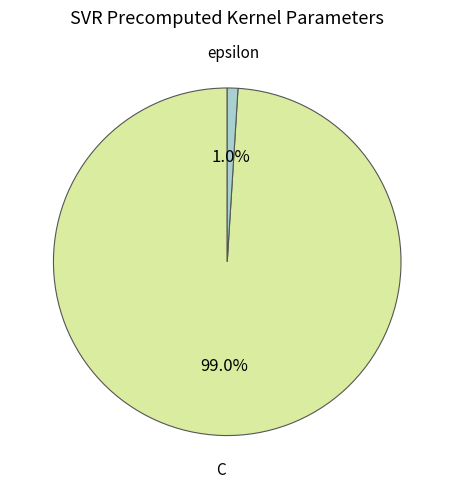

Does any single category account for the majority?

Yes